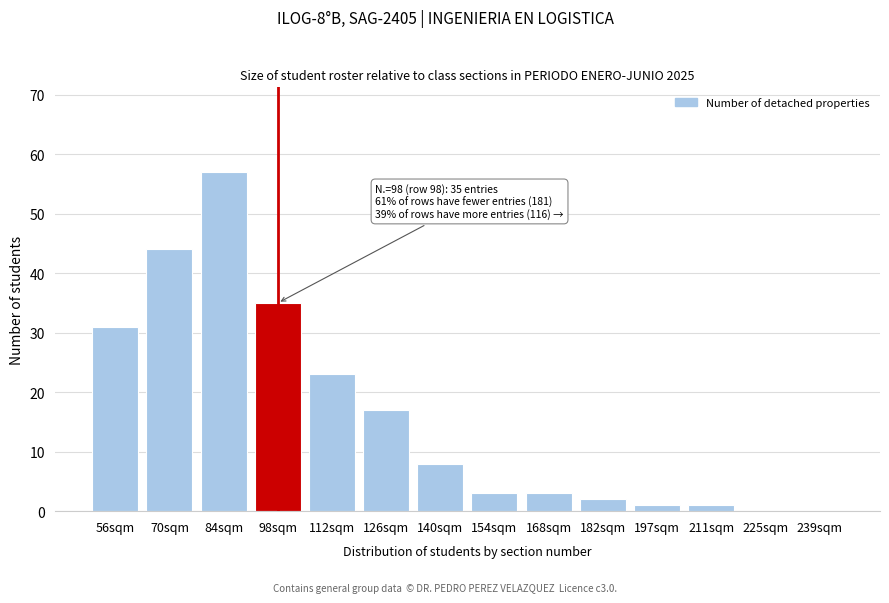

Reading left to right, list all the values displayed in this chart.

56sqm=31	70sqm=44	84sqm=57	98sqm=35	112sqm=23	126sqm=17	140sqm=8	154sqm=3	168sqm=3	182sqm=2	197sqm=1	211sqm=1	225sqm=0	239sqm=0